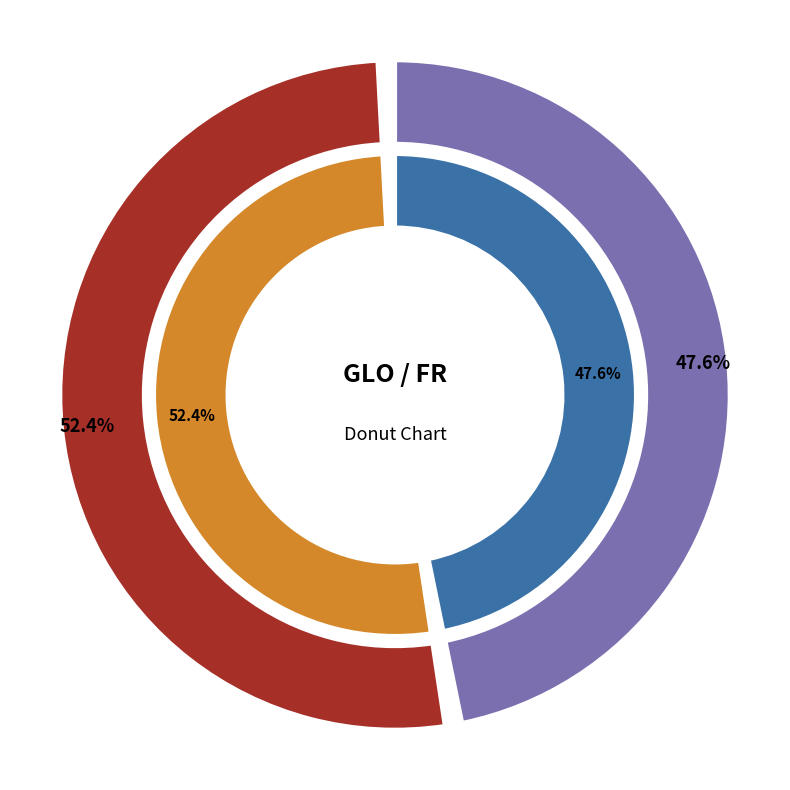

What is the largest slice in the pie chart?

FR